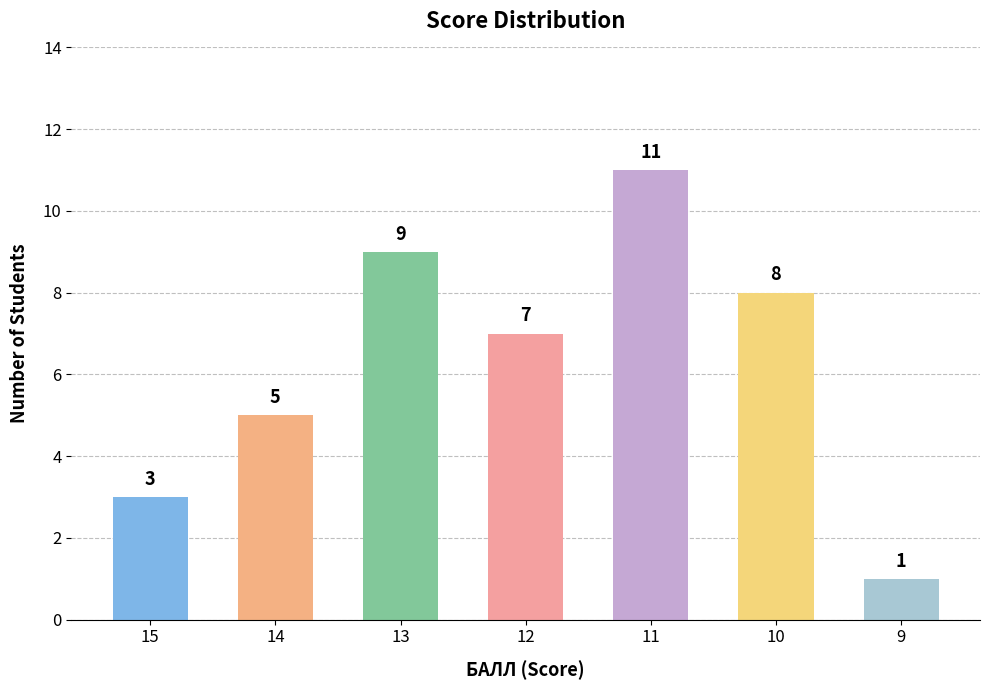

What is the sum of the values at 10 and 12?

15